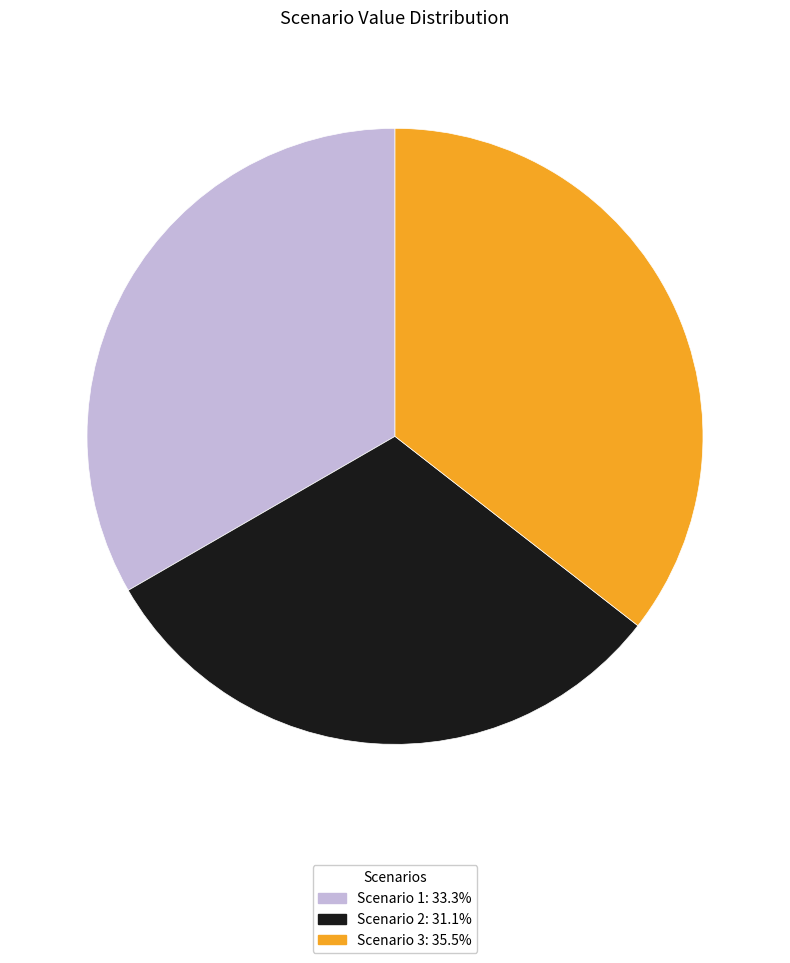

Is the sum of Scenario 3 and Scenario 1 greater than half?

Yes